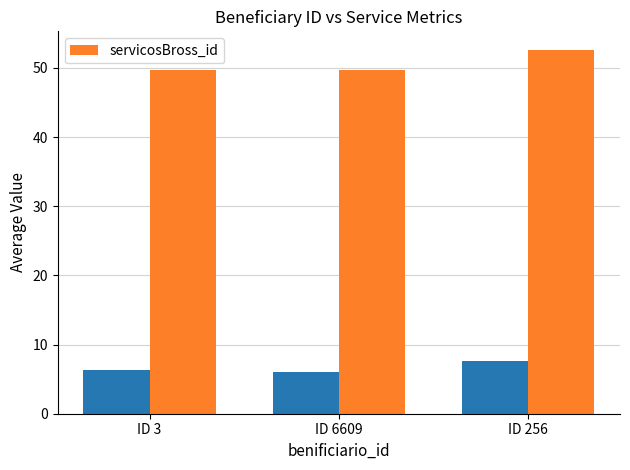

List the labels in order of value, smallest first.

ID 3, ID 6609, ID 256